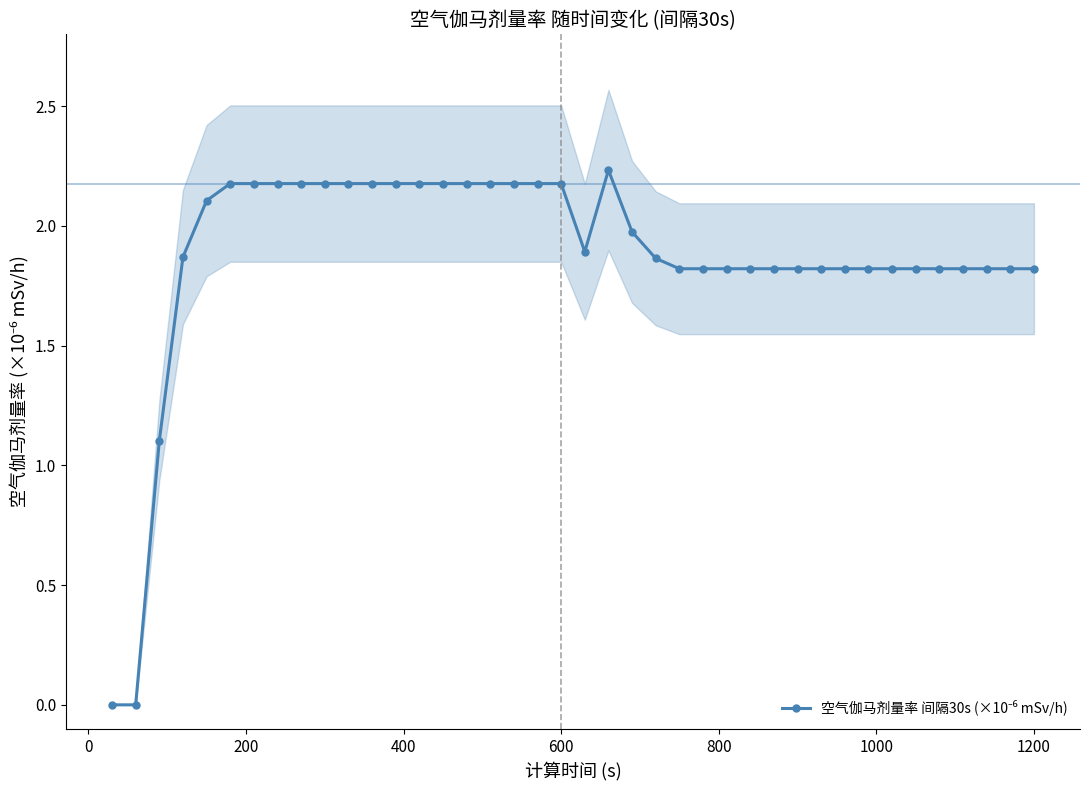

Reading right to left, list all the values displayed in this chart.

1.8	1.8	1.8	1.8	1.8	1.8	1.8	1.8	1.8	1.8	1.8	1.8	1.8	1.8	1.8	1.8	1.9	2.0	2.2	1.9	2.2	2.2	2.2	2.2	2.2	2.2	2.2	2.2	2.2	2.2	2.2	2.2	2.2	2.2	2.2	2.1	1.9	1.1	0.0	0.0